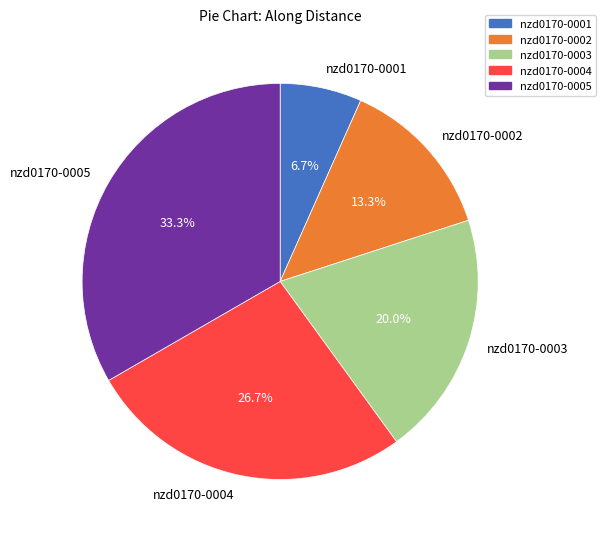

How many slices are in this pie chart?

5